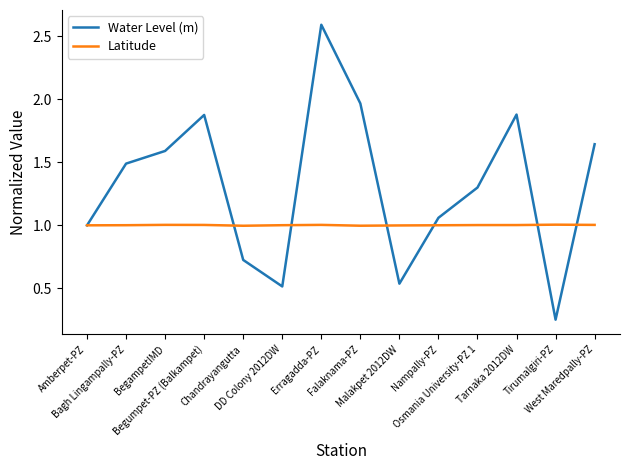

True or false: Latitude has a value of 0.3 at Tarnaka 2012DW.

False